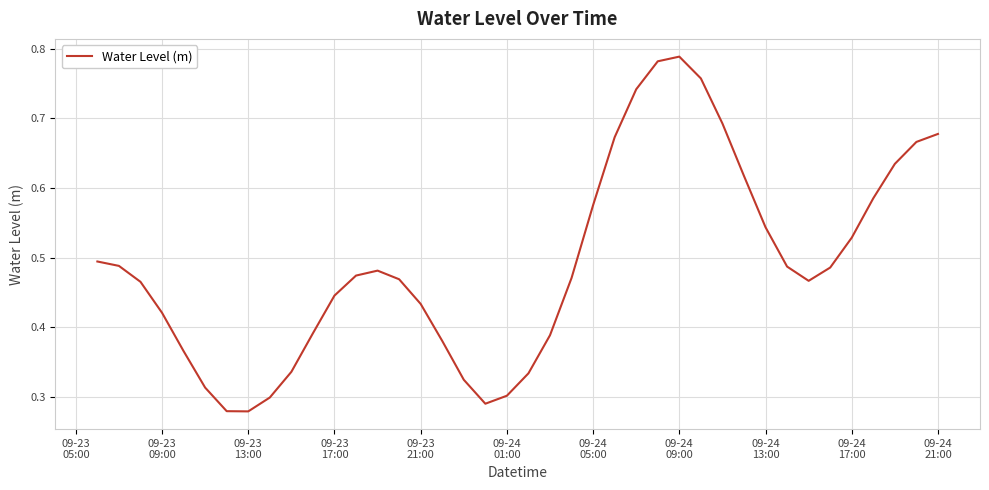

How many lines are shown in the chart?

1